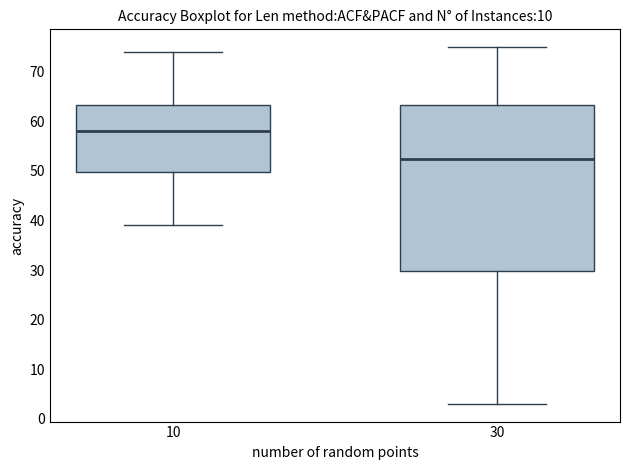

Where does the lower whisker of the box at x = 30 end on the y-axis? The values are not printed on the chart, so give them approximately, as read against the axis.

3